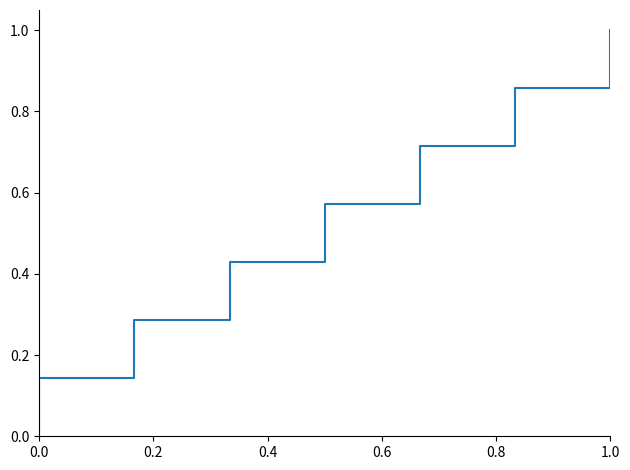

True or false: there are more than 1 points higher than both neighbors.

False